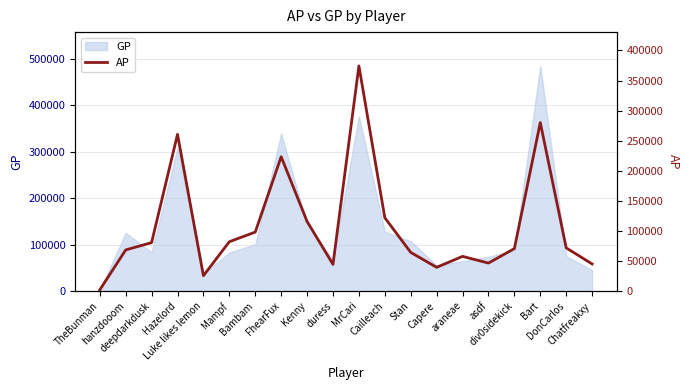

What is the difference between the values at deepdarkdusk and Cailleach?

41359